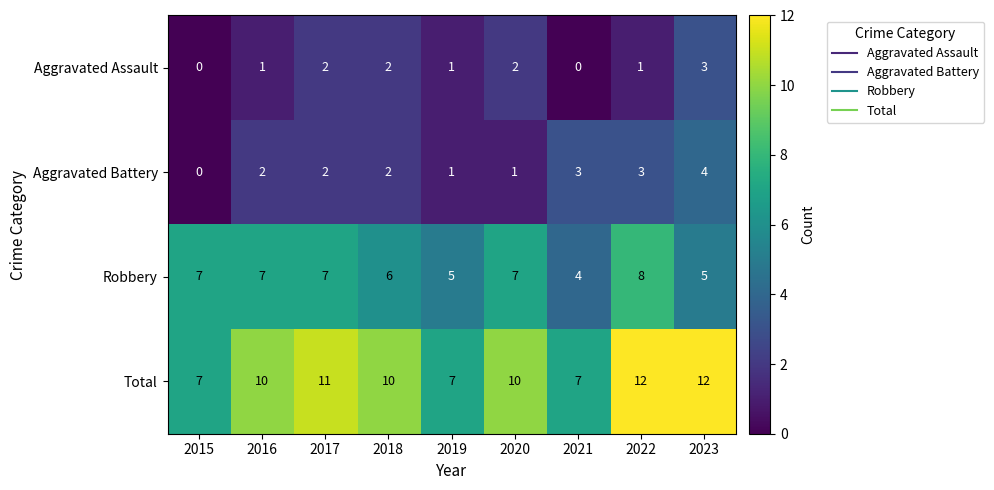

Rank the series by their maximum value, from lowest to highest.

Aggravated Assault, Aggravated Battery, Robbery, Total